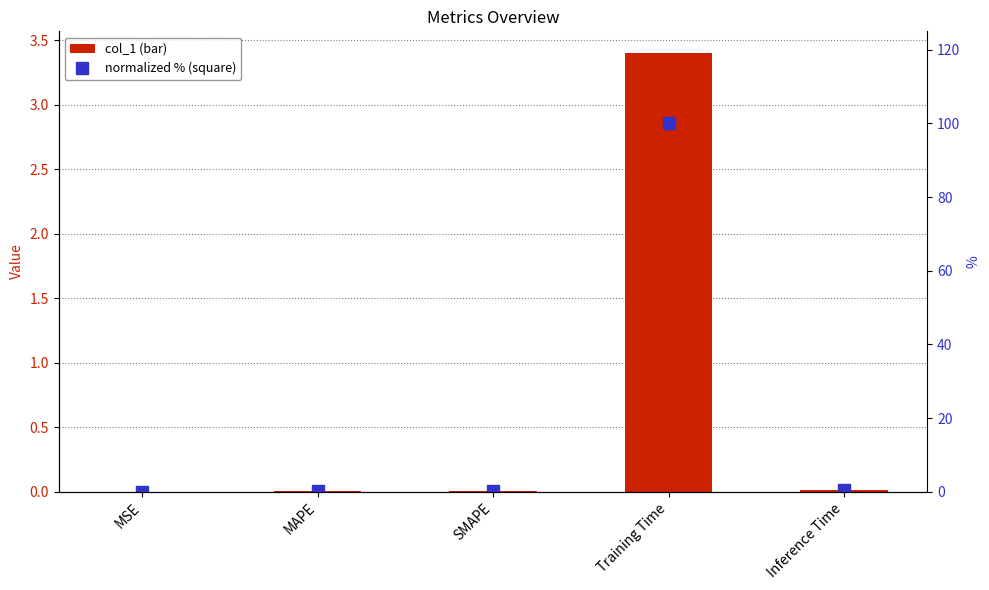

Is the value of normalized % at Inference Time greater than the value of col_1 at Inference Time?

Yes